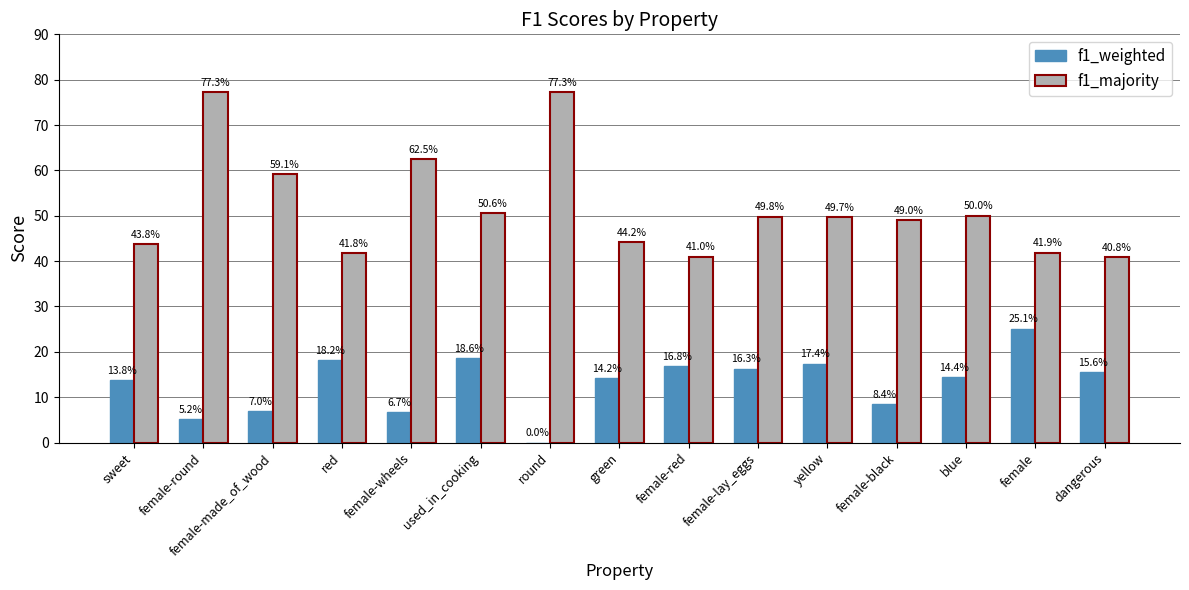

What are all the series names shown in the legend?

f1_weighted, f1_majority